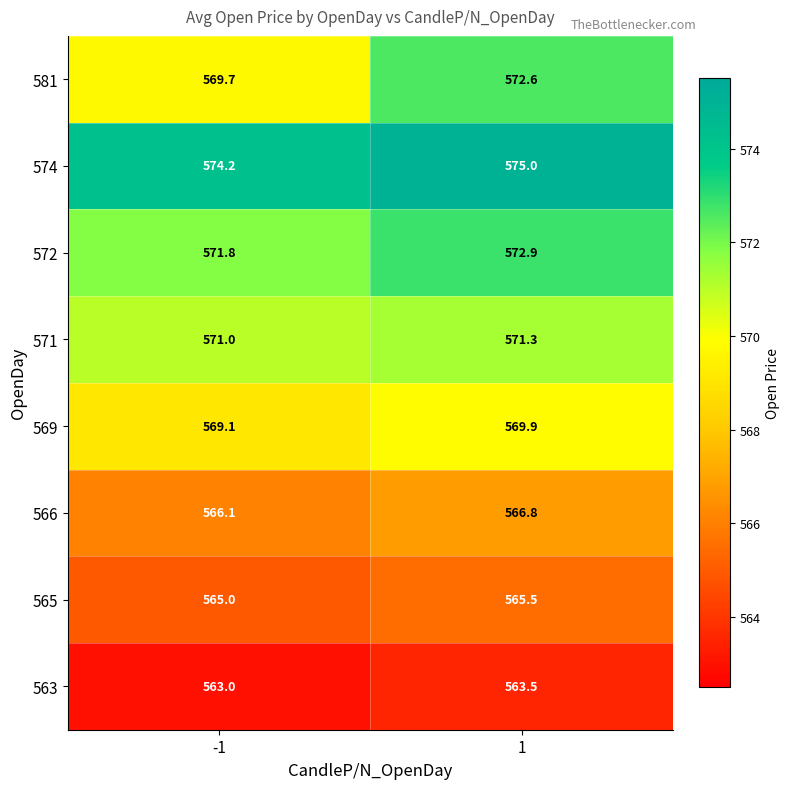

Reading left to right, transcribe all the data shown in this chart.

581: 569.7	572.6
574: 574.2	575.0
572: 571.8	572.9
571: 571.0	571.3
569: 569.1	569.9
566: 566.1	566.8
565: 565.0	565.5
563: 563.0	563.5